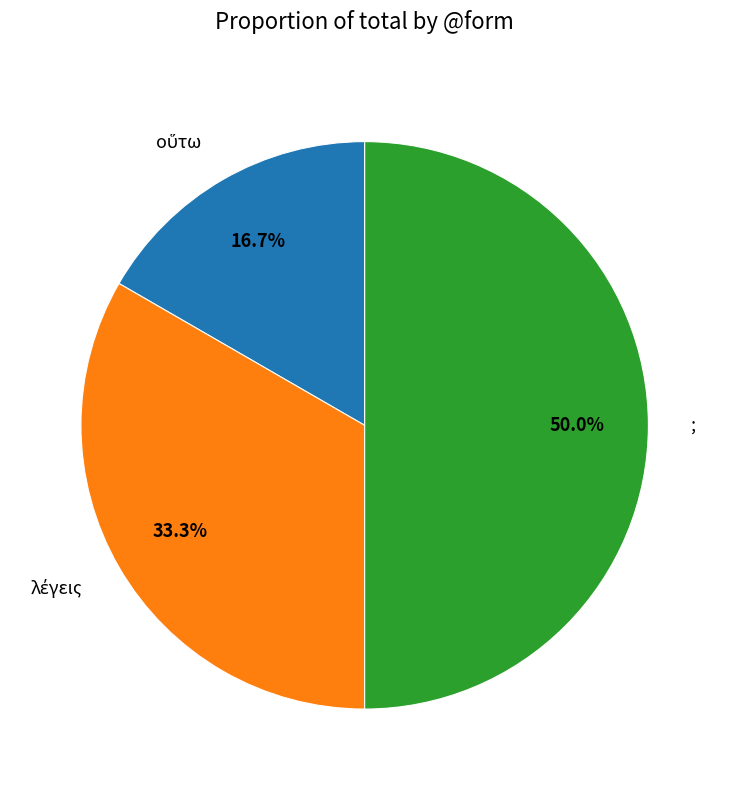

Which slice is the largest?

;